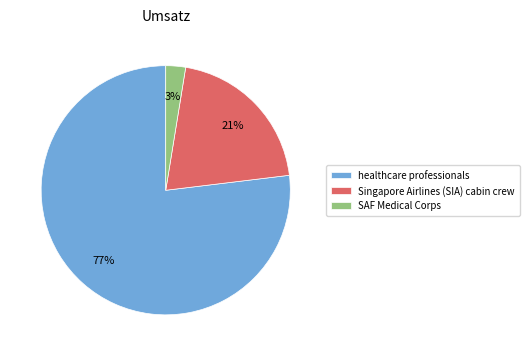

To the nearest percent, what percentage of the pie is Singapore Airlines (SIA) cabin crew?

21%